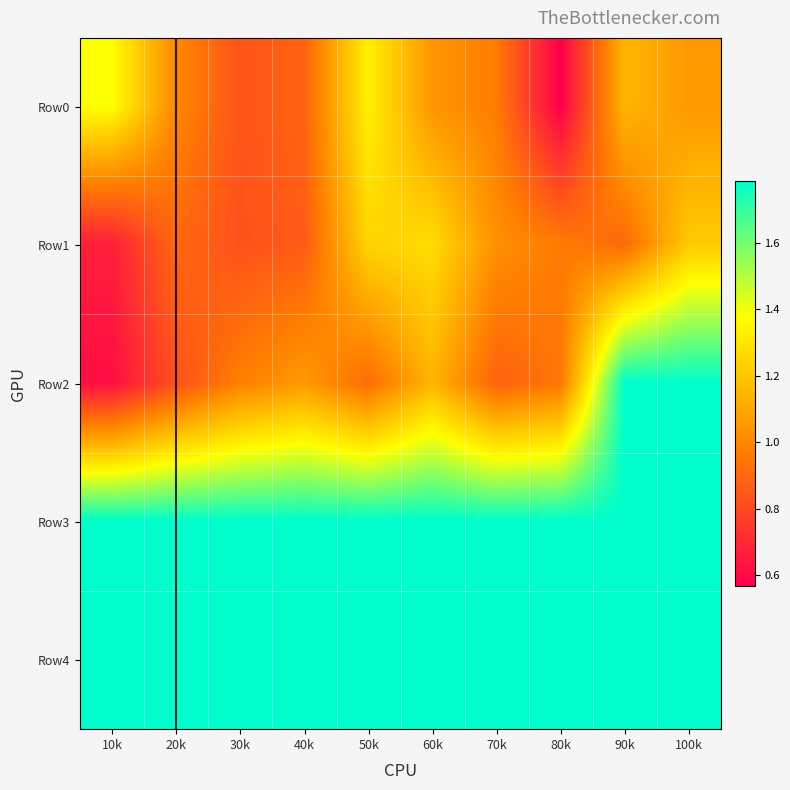

At which category is the sum across all series the highest?

100k